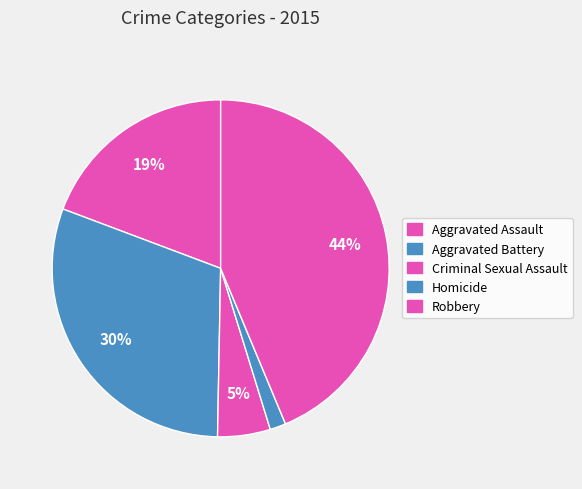

The Criminal Sexual Assault slice represents 5% of the pie. True or false?

True